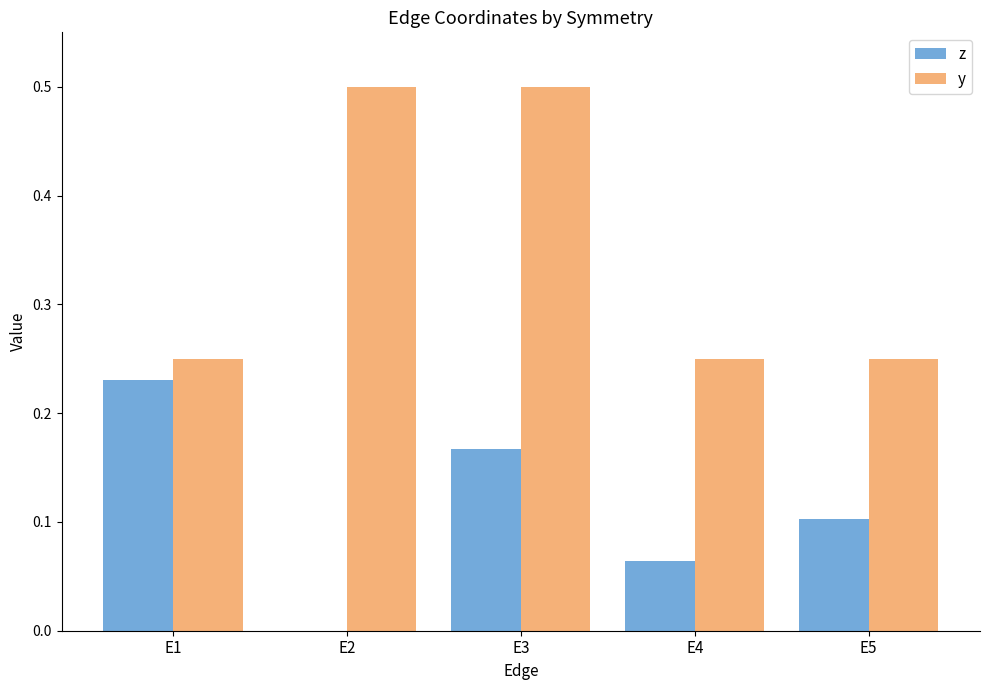

Which series has the largest total across all categories?

y